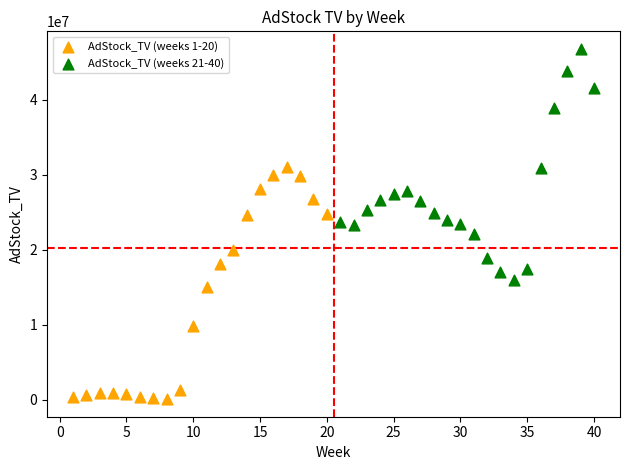

Which series contains the highest Y value?

AdStock_TV (weeks 21-40)